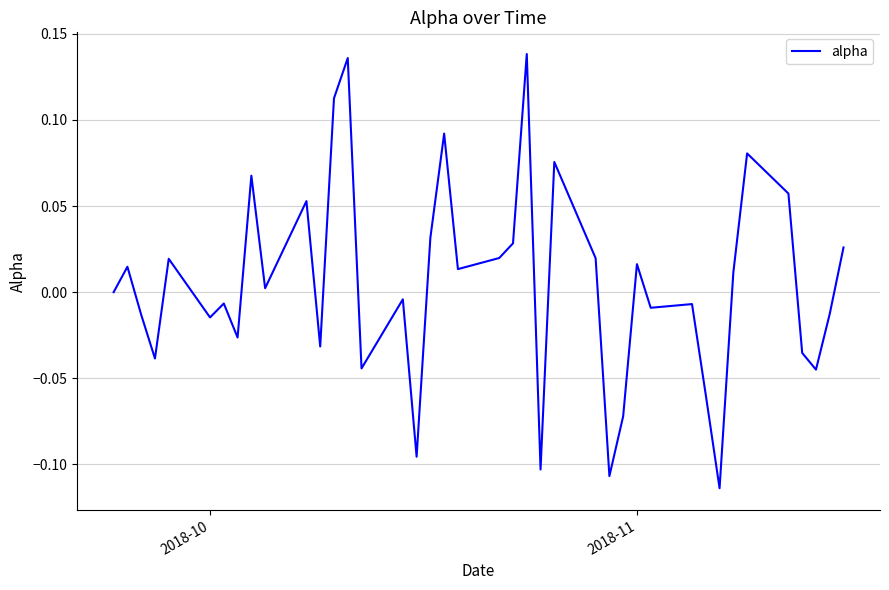

What is the difference between the maximum and minimum values?

0.3